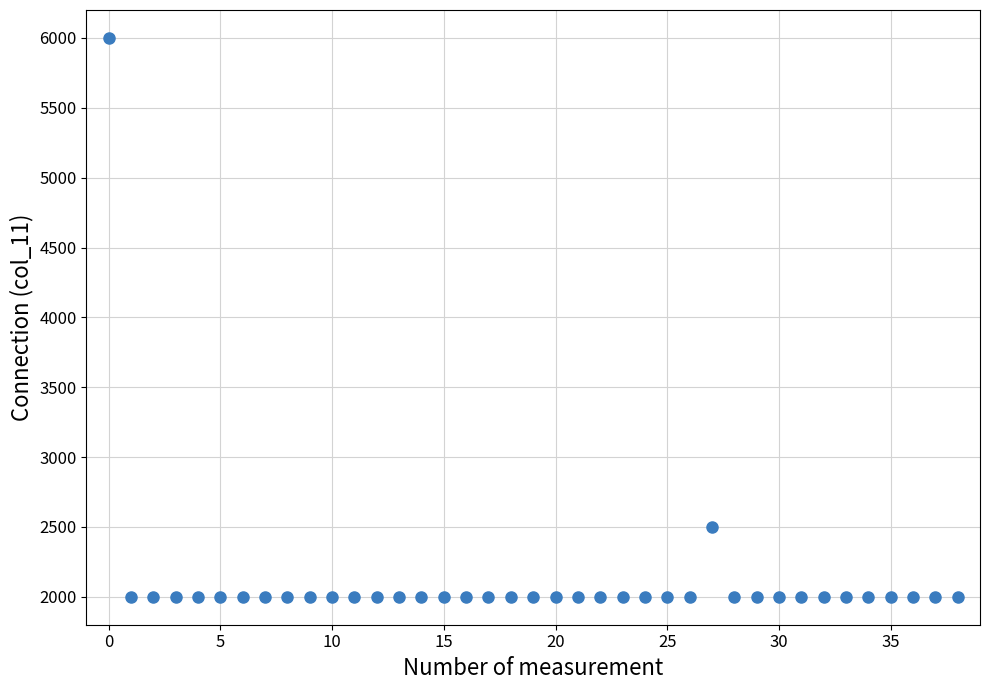

What Y value in the scatter plot is closest to 4000?

2500